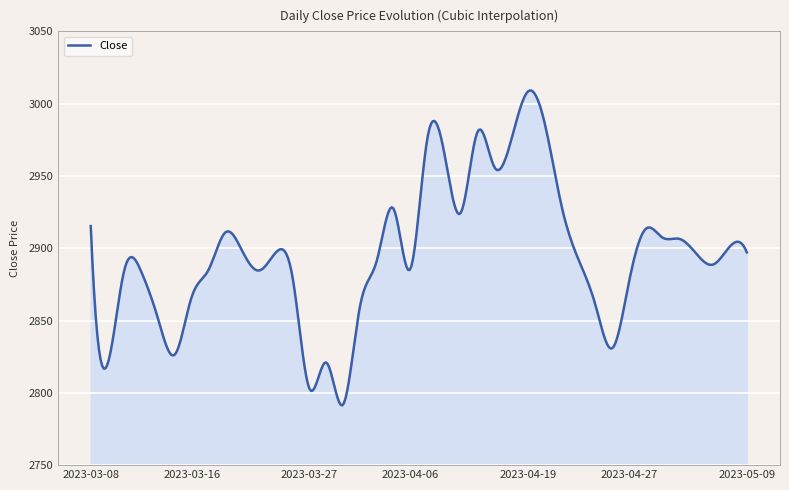

What is the greatest value displayed?

3009.1